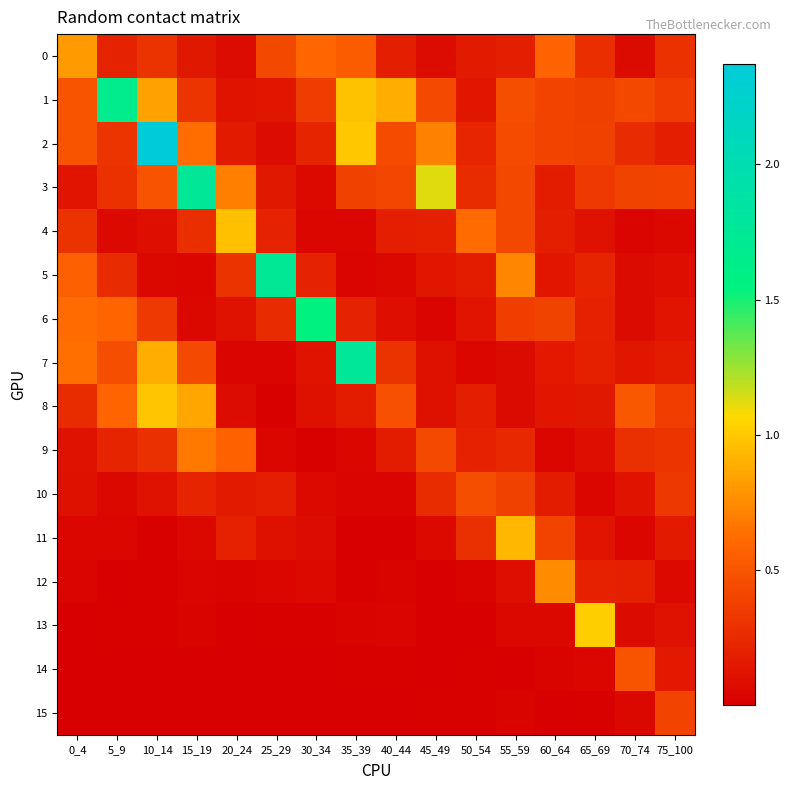

What is the difference between the highest and lowest values at 10_14?

2.4